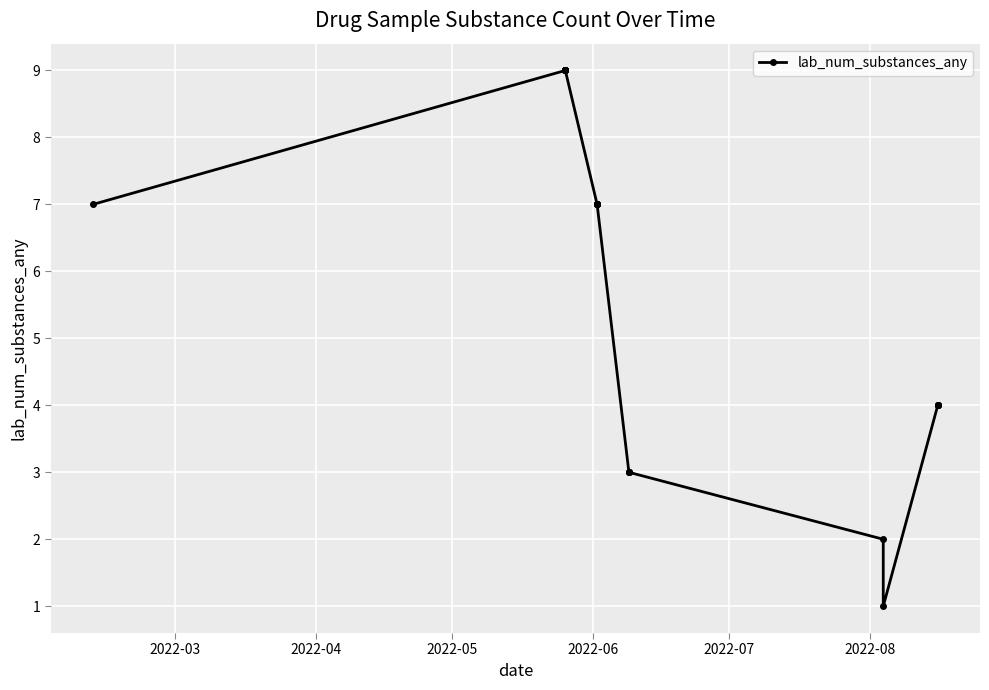

How many lines are shown in the chart?

1